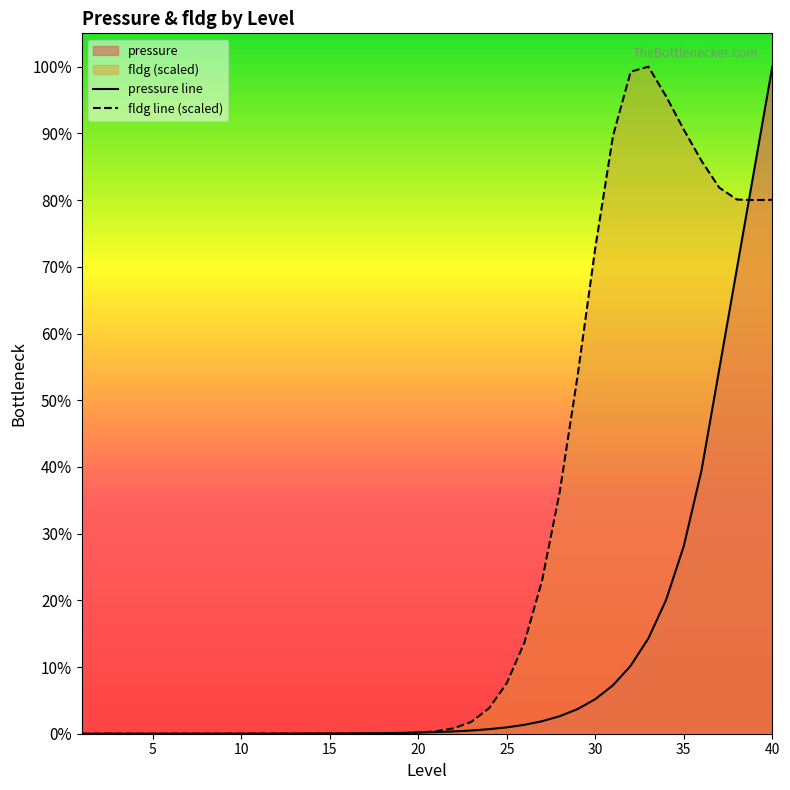

The value of pressure line at 13 is 0.1. True or false?

False